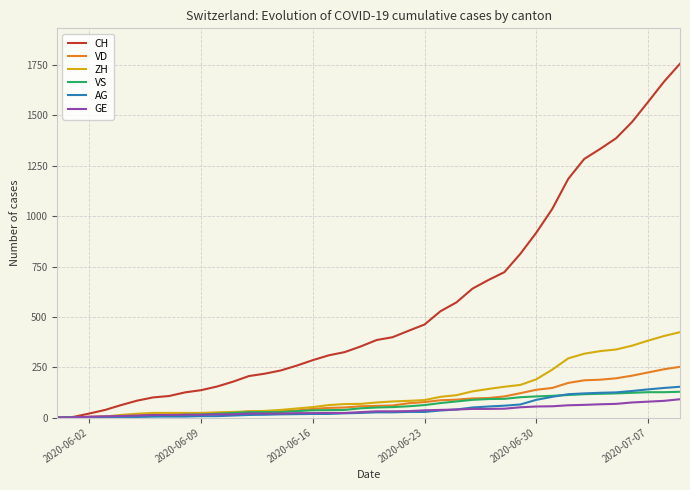

What is the maximum value shown in the chart?

1757